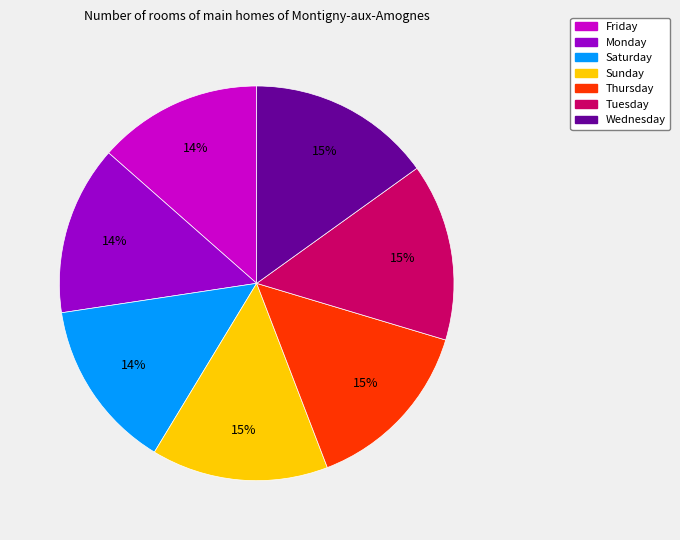

To the nearest percent, what portion does Sunday represent?

15%